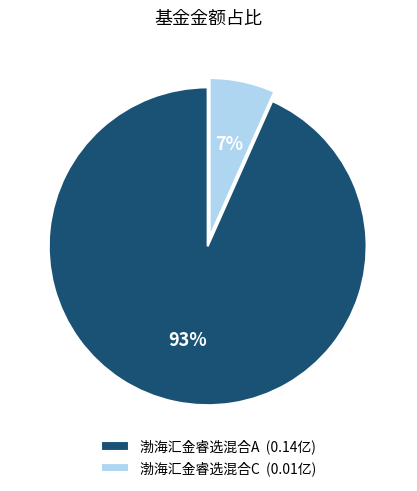

To the nearest percent, what is the combined percentage of 渤海汇金睿选混合A (0.14亿) and 渤海汇金睿选混合C (0.01亿)?

100%